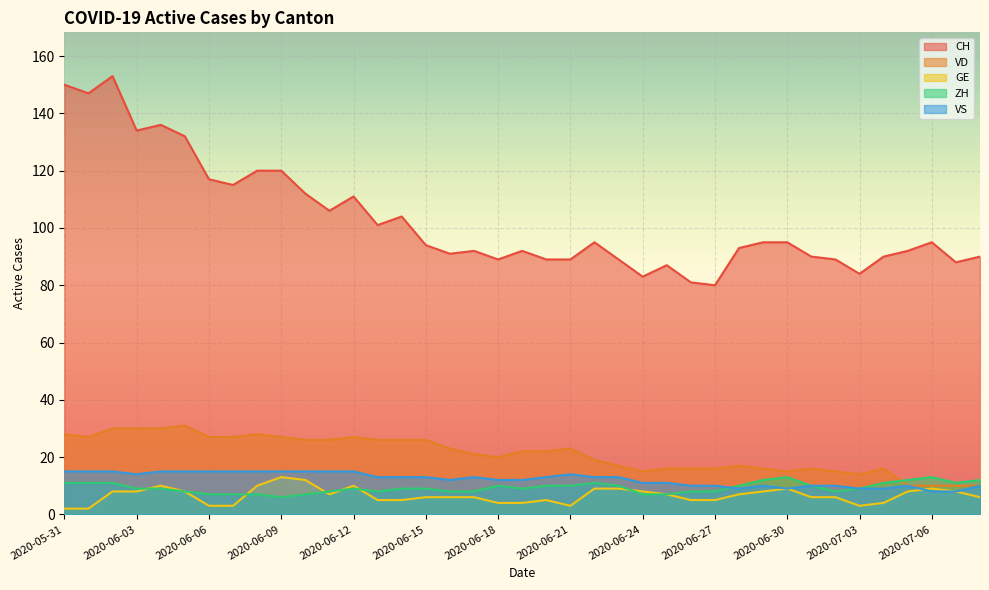

How many series are shown in this chart?

5